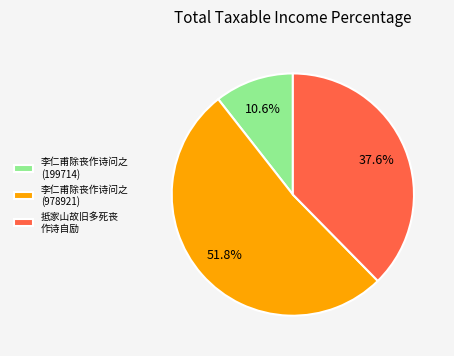

To the nearest percent, what is the average slice percentage?

33%